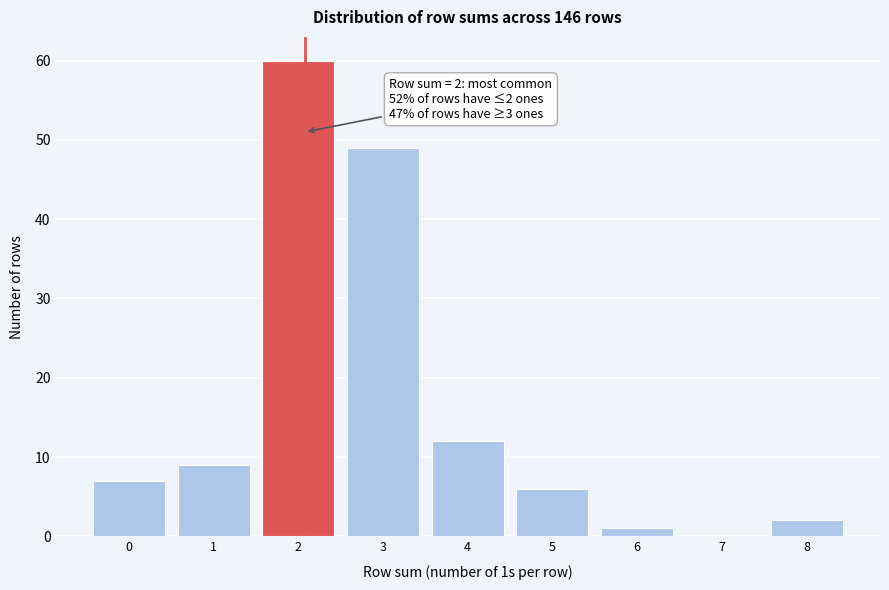

Reading left to right, list all the values displayed in this chart.

0=7	1=9	2=60	3=49	4=12	5=6	6=1	7=0	8=2